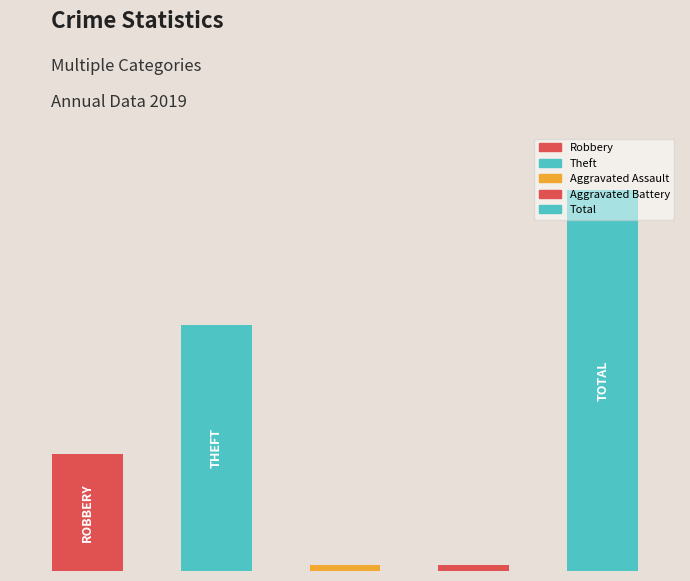

The value of Theft at 2015 is 15. True or false?

True